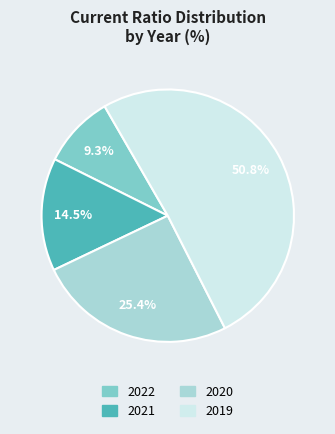

To the nearest percent, what is the average slice percentage?

25%